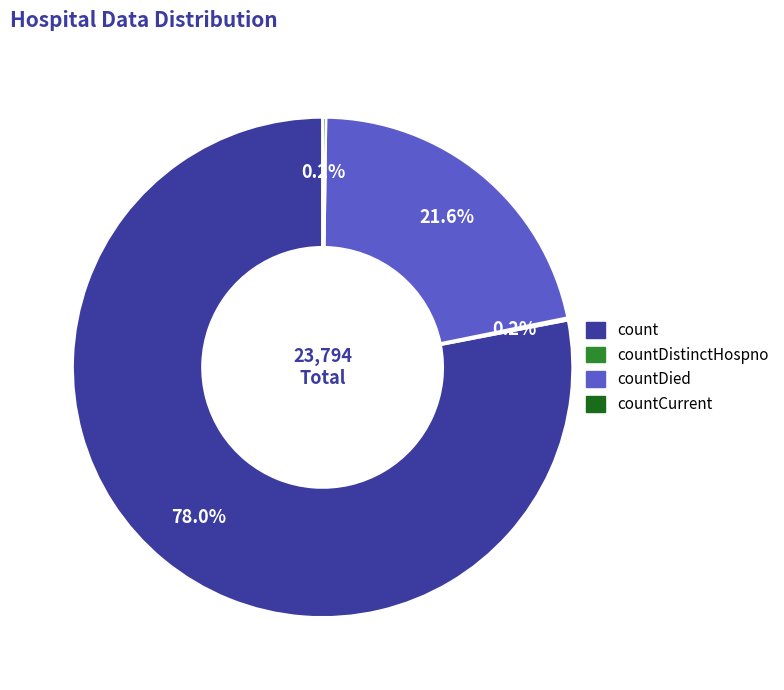

What percentage is the countDied slice, to the nearest percent?

22%